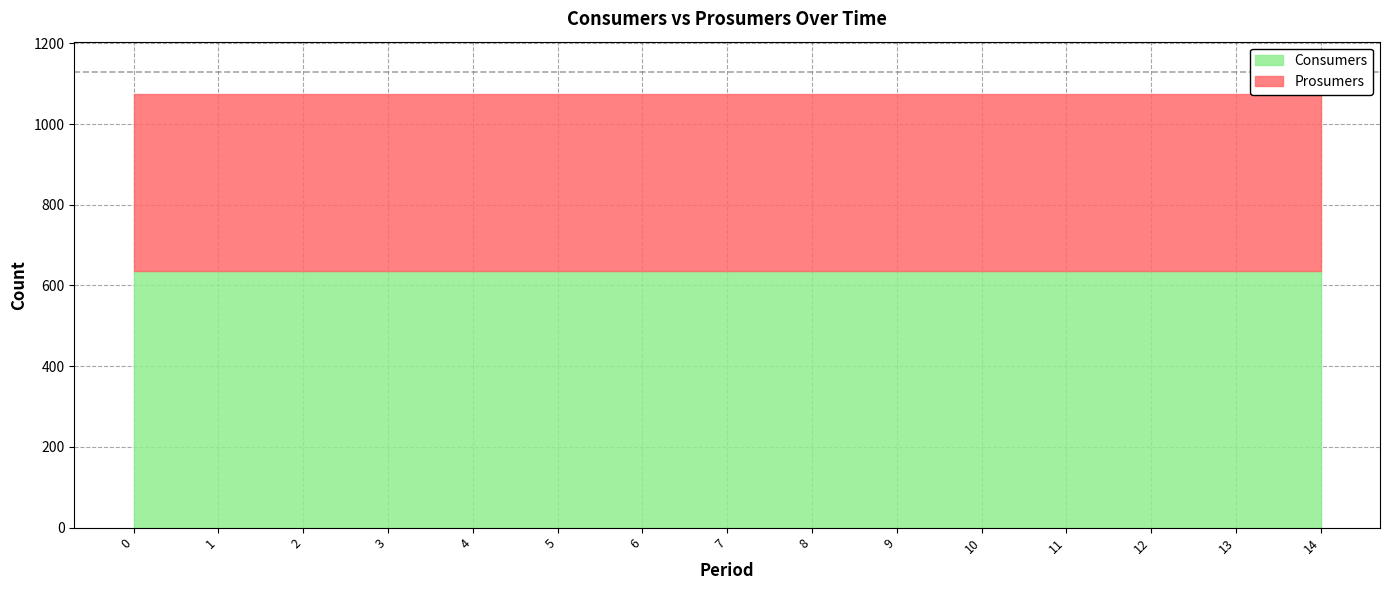

How many lines are shown in the chart?

2